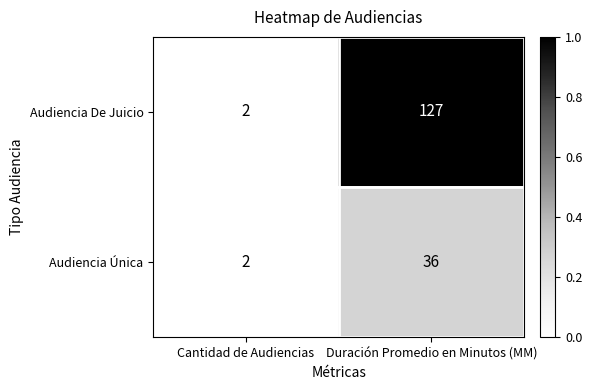

The value of Audiencia Única at Duración Promedio en Minutos (MM) is 12. True or false?

False